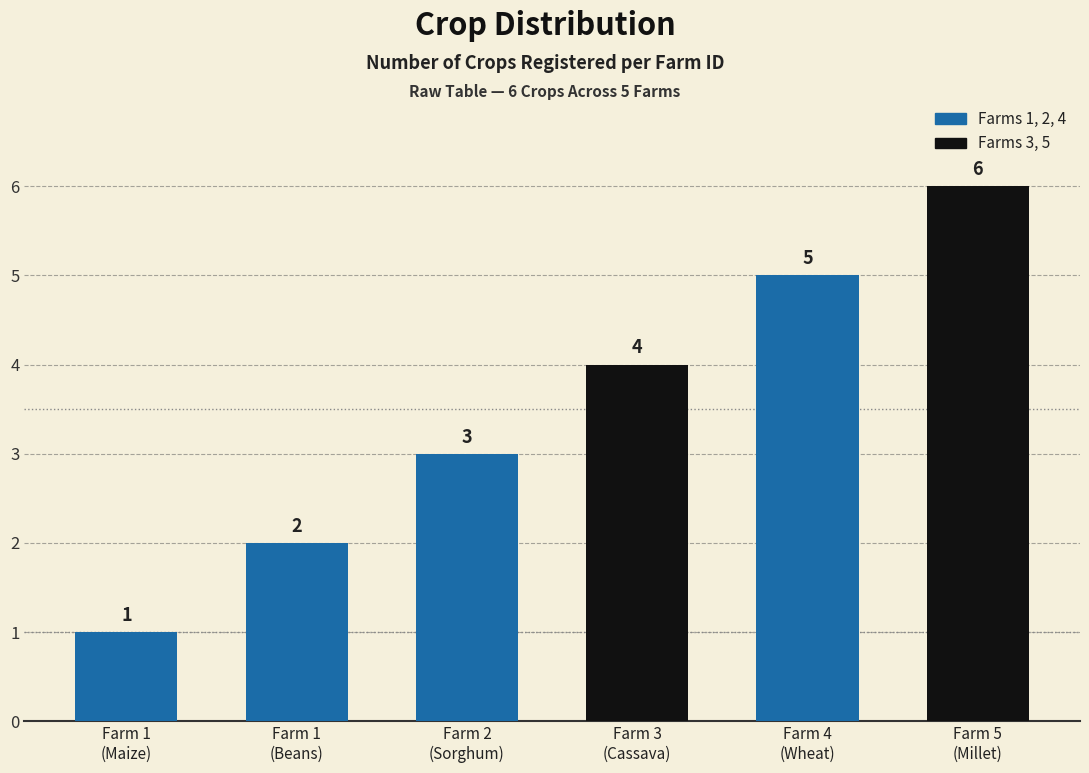

Count the values in the range 2 to 5.

4